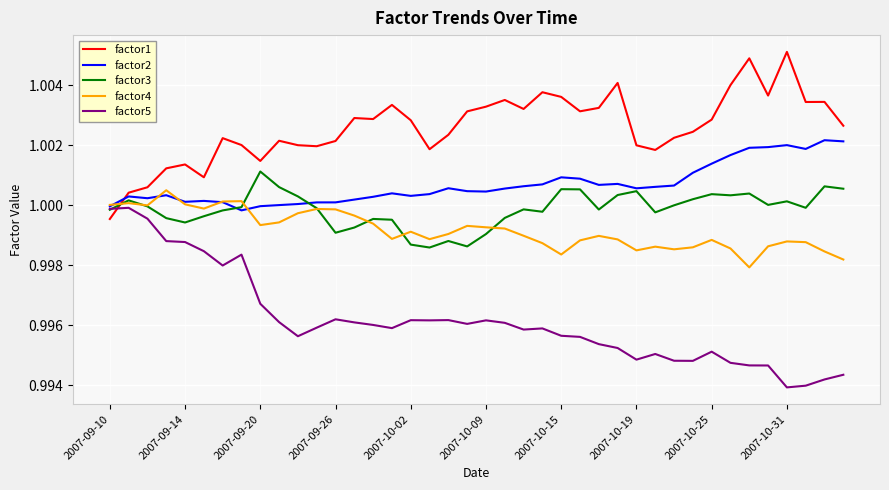

Which series has the largest total across all categories?

factor1